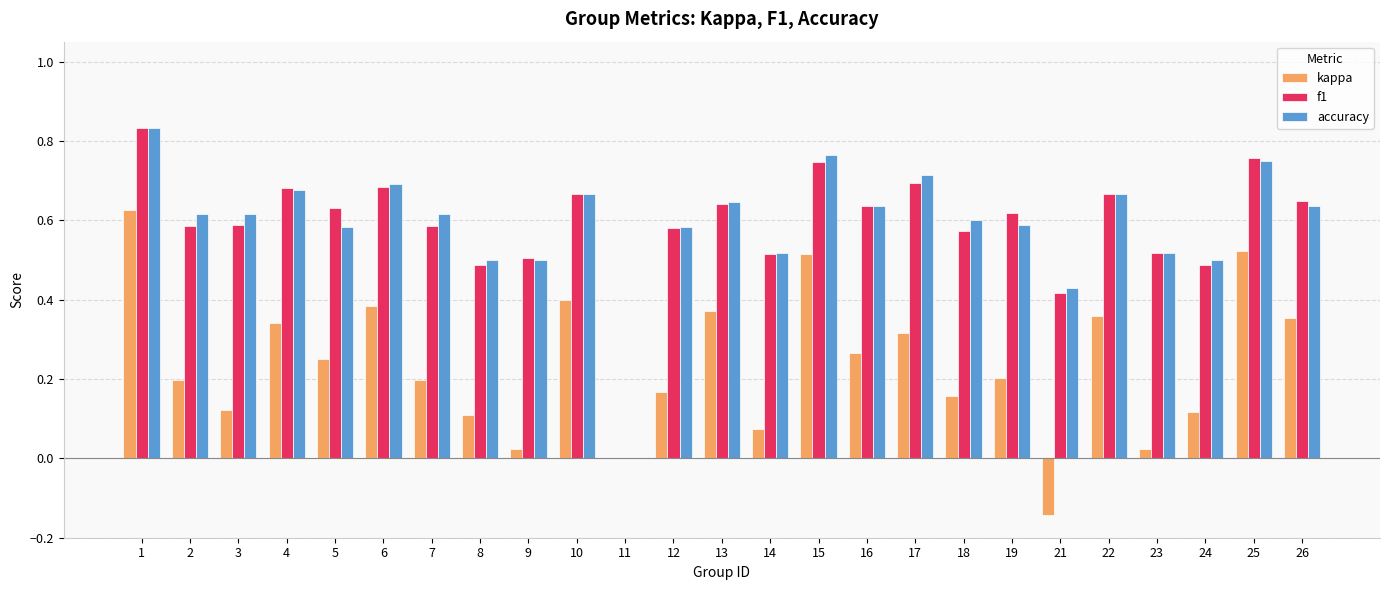

What are all the series names shown in the legend?

kappa, f1, accuracy